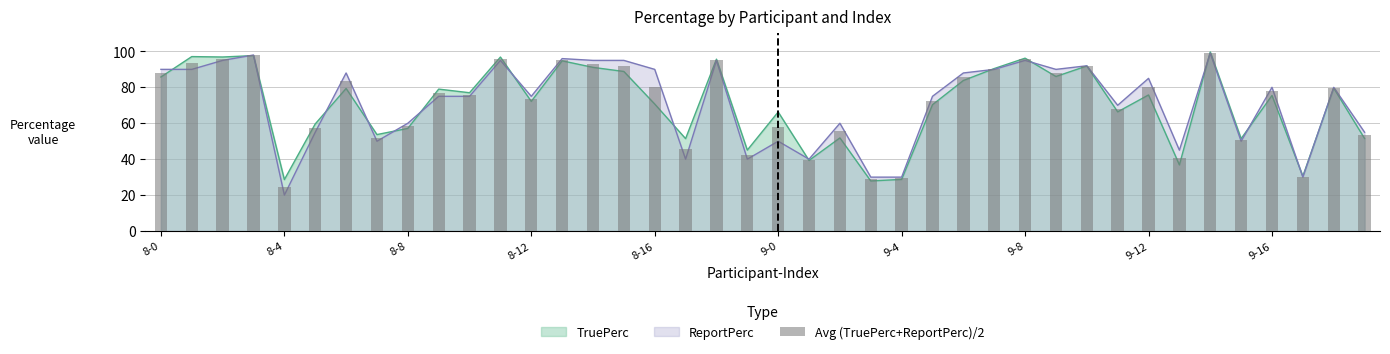

The chart shows a value of 12.4 at 9-4. True or false?

False